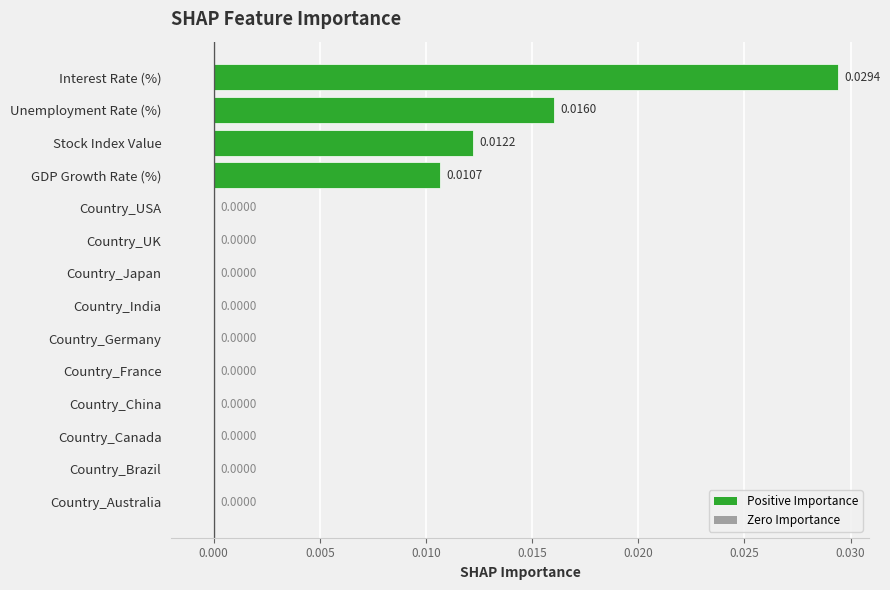

Count the values in the range 0 to 1.

14